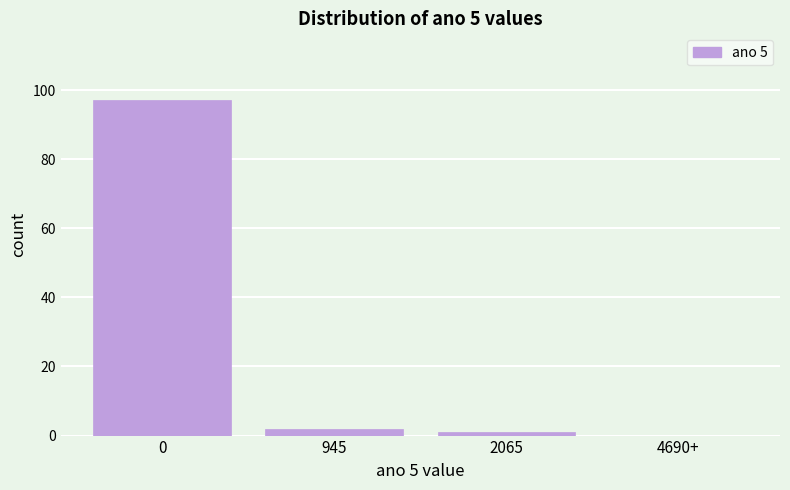

Reading left to right, list all the values displayed in this chart.

0=97	945=2	2065=1	4690+=0